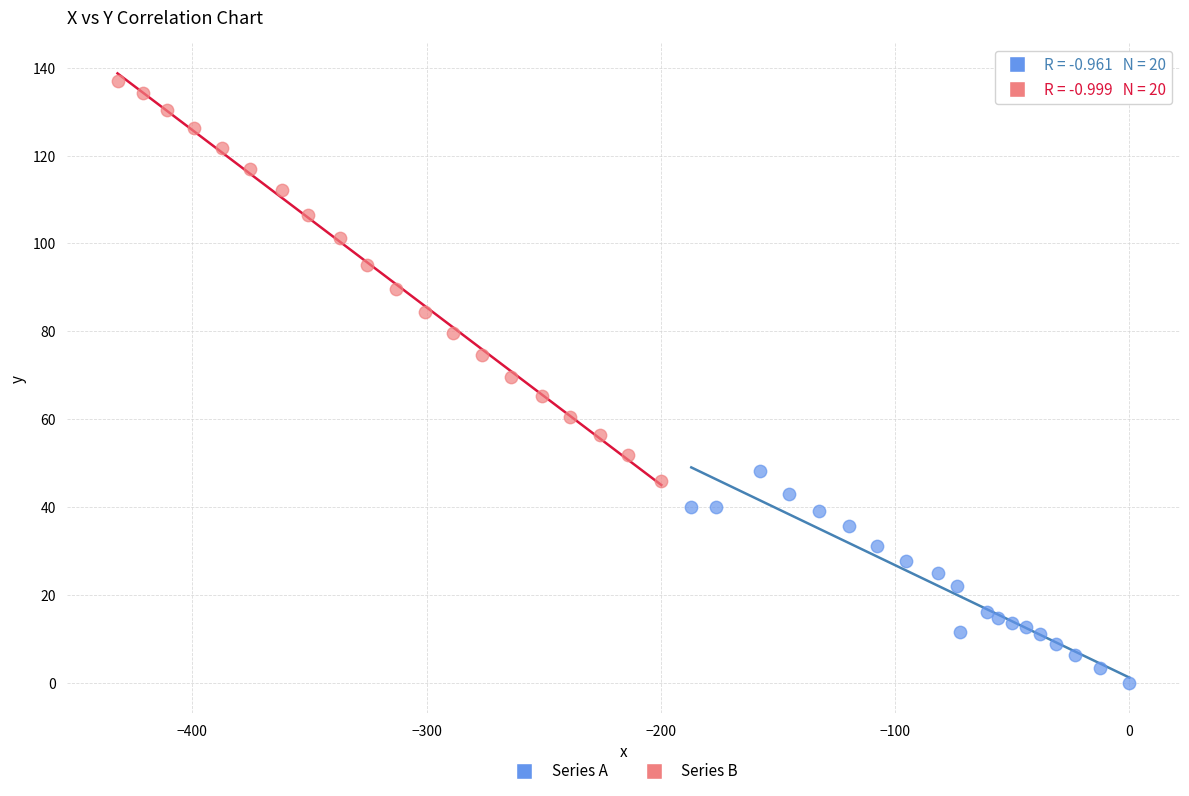

Which series has the widest spread of Y values?

Series B